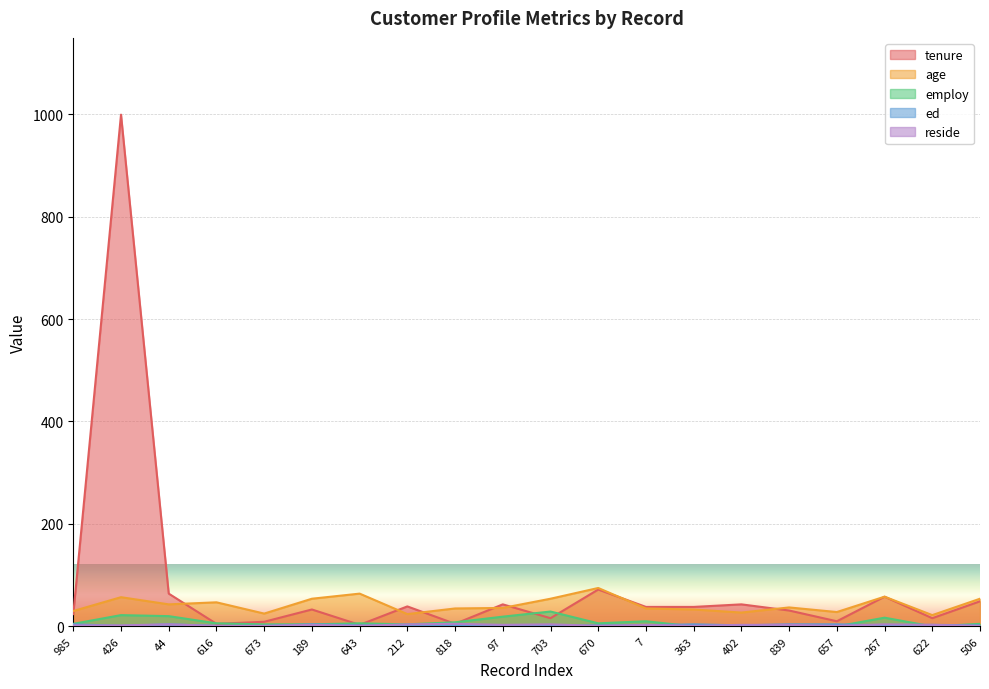

List the series in order of their peak value, lowest first.

ed, reside, employ, age, tenure